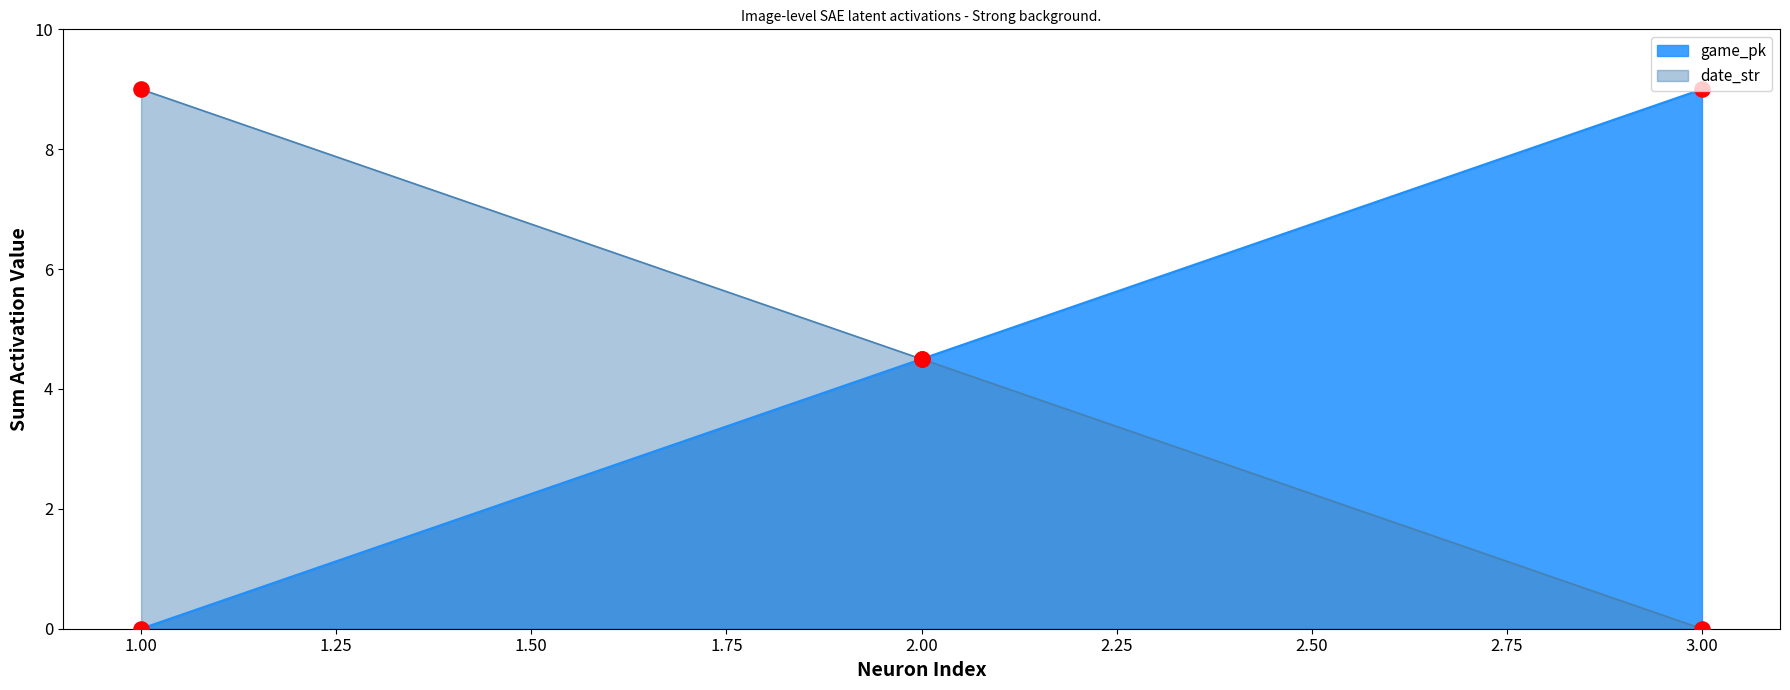

What is the total value across all series at 1.00?

9.0